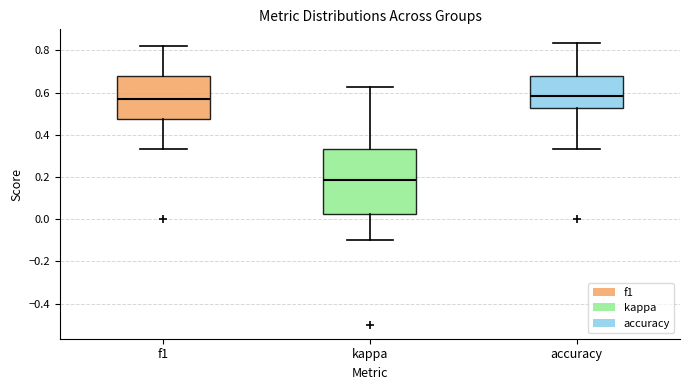

Which box is the tallest, from its lower edge to its upper edge?

kappa